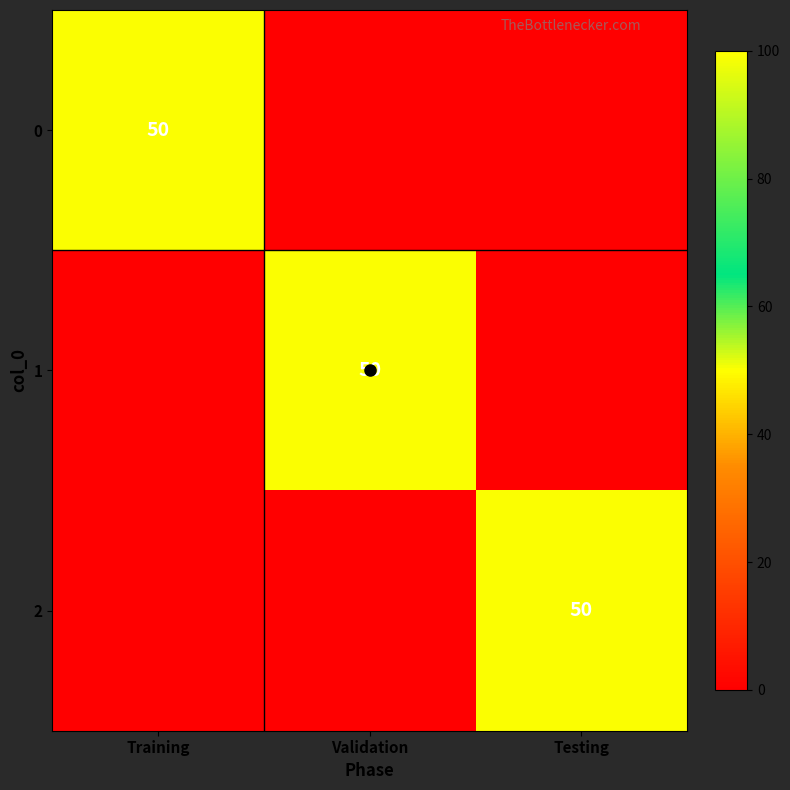

Is it true that 2 equals 79 at Testing?

False